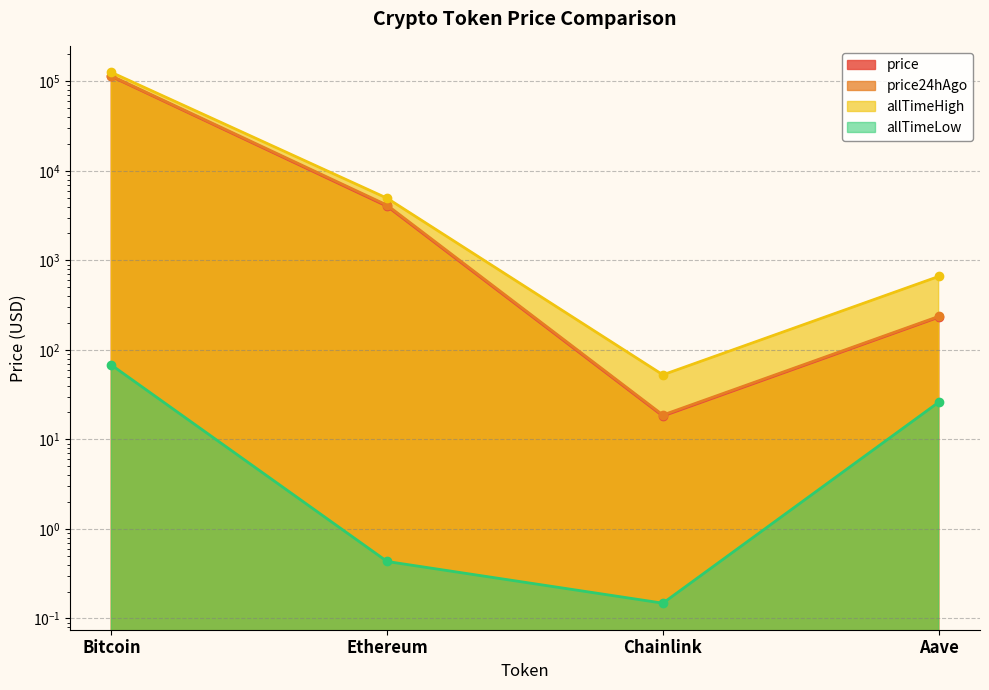

At which label does allTimeLow first exceed 26?

Bitcoin